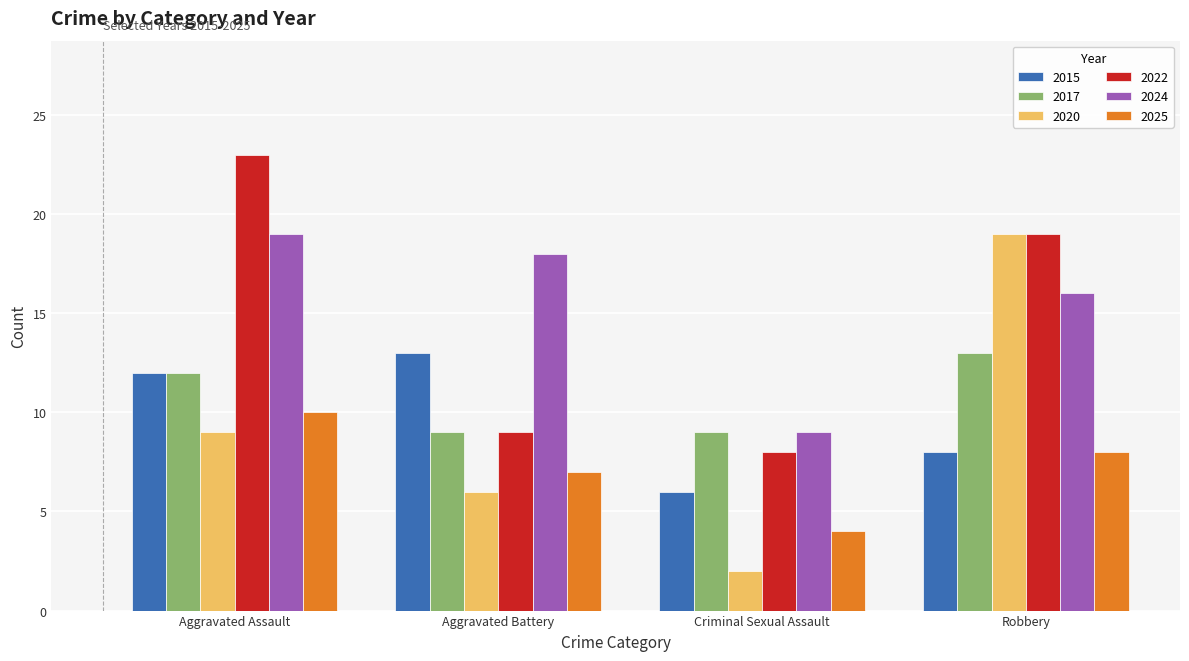

What is the value of the 2025 bar at the 2nd from the left?

7